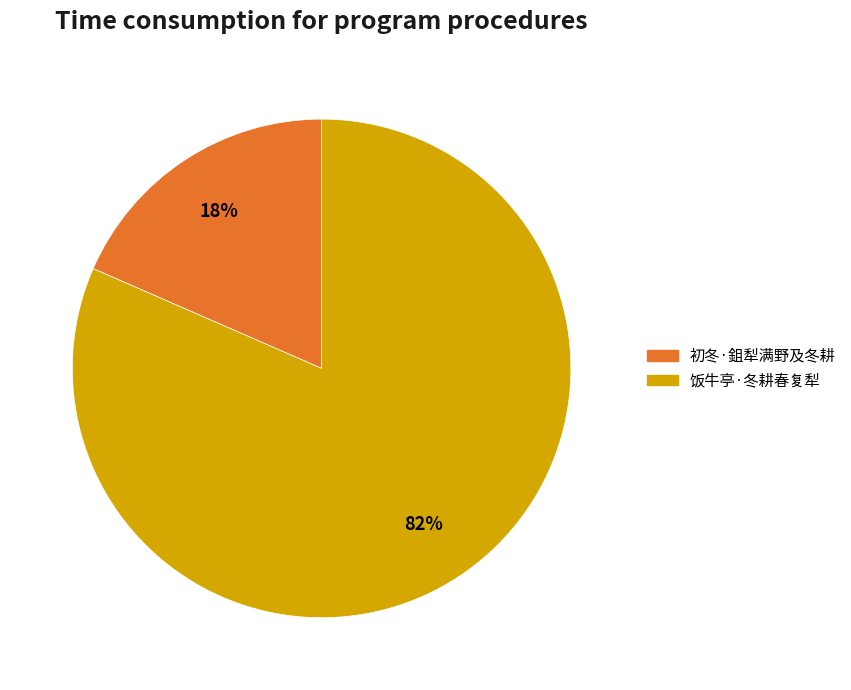

Do 饭牛亭·冬耕春复犁 and 初冬·鉏犁满野及冬耕 together represent more than half of the pie?

Yes